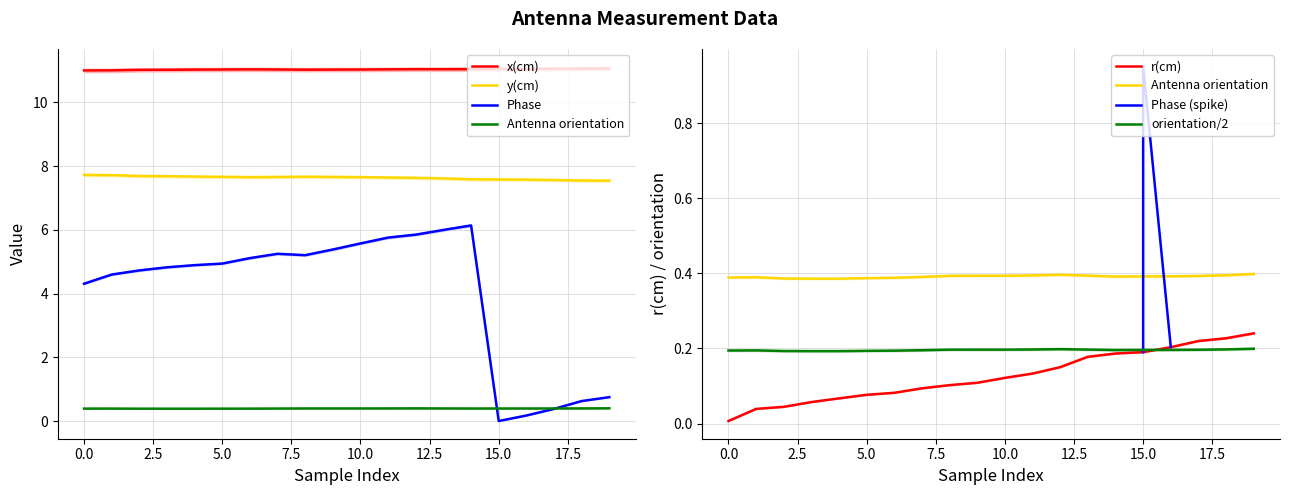

Which label corresponds to the smallest value in the chart?

15